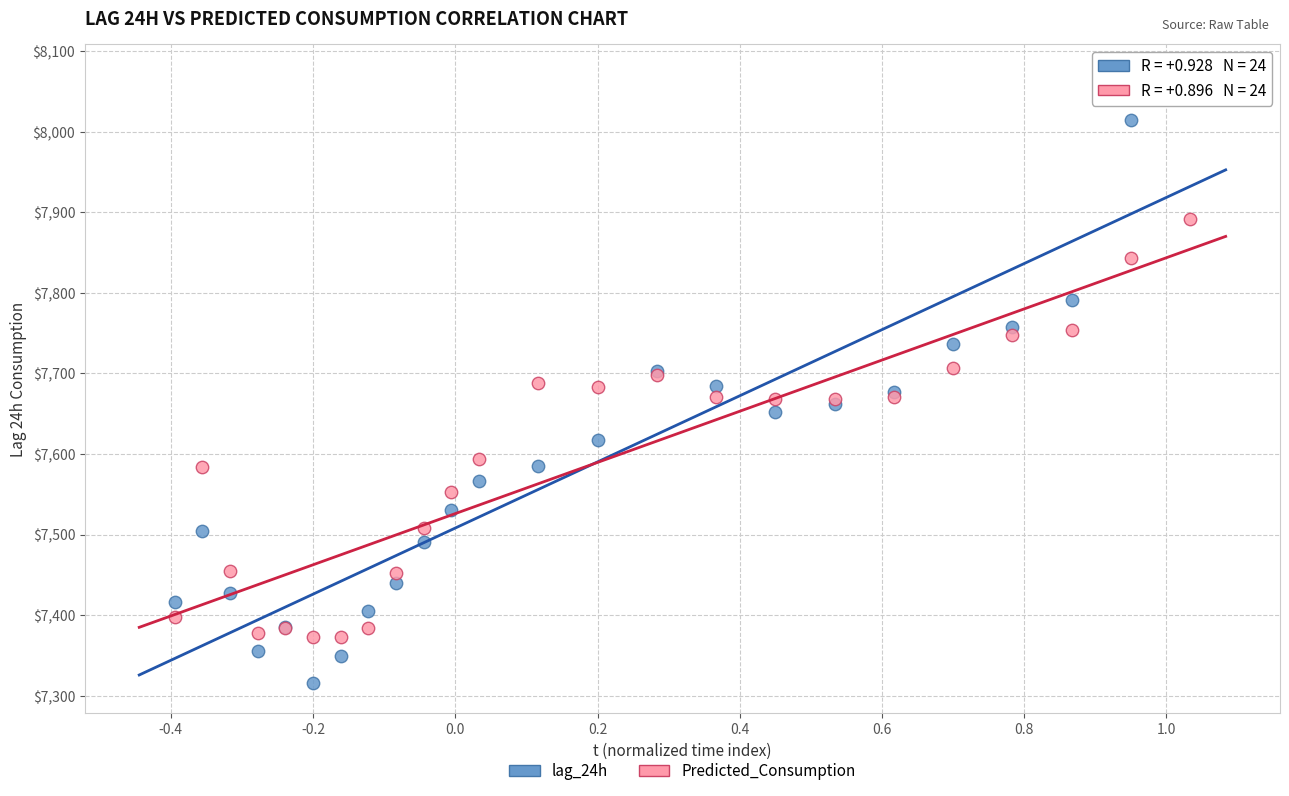

What is the X range (max minus min) for the scatter plot?

1.4